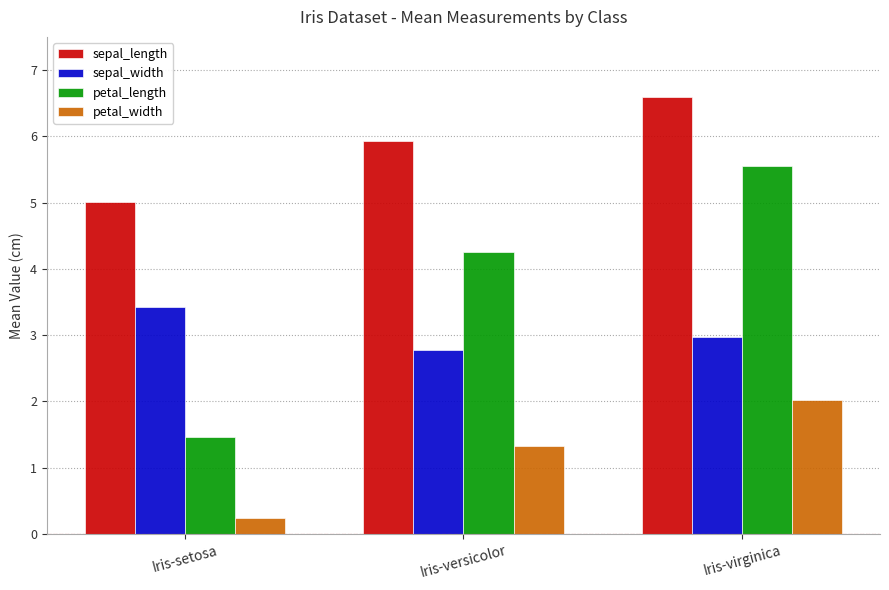

Rank the categories by petal_width value from highest to lowest.

Iris-virginica, Iris-versicolor, Iris-setosa